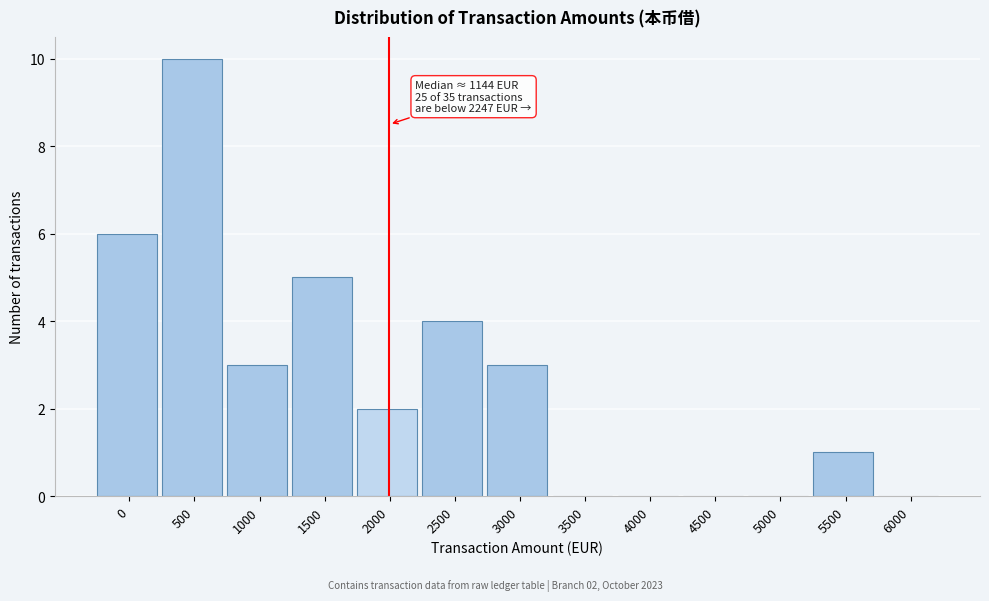

Reading right to left, what are all the values shown in this chart?

6000=0	5500=1	5000=0	4500=0	4000=0	3500=0	3000=3	2500=4	2000=2	1500=5	1000=3	500=10	0=6